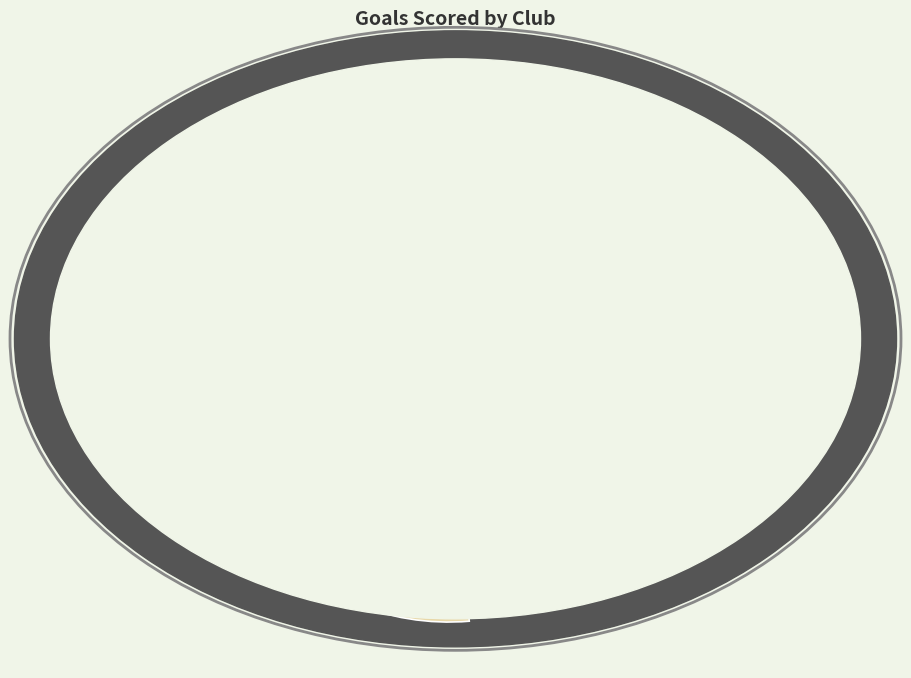

What is the smallest slice in the pie chart?

Crystal Palace FC